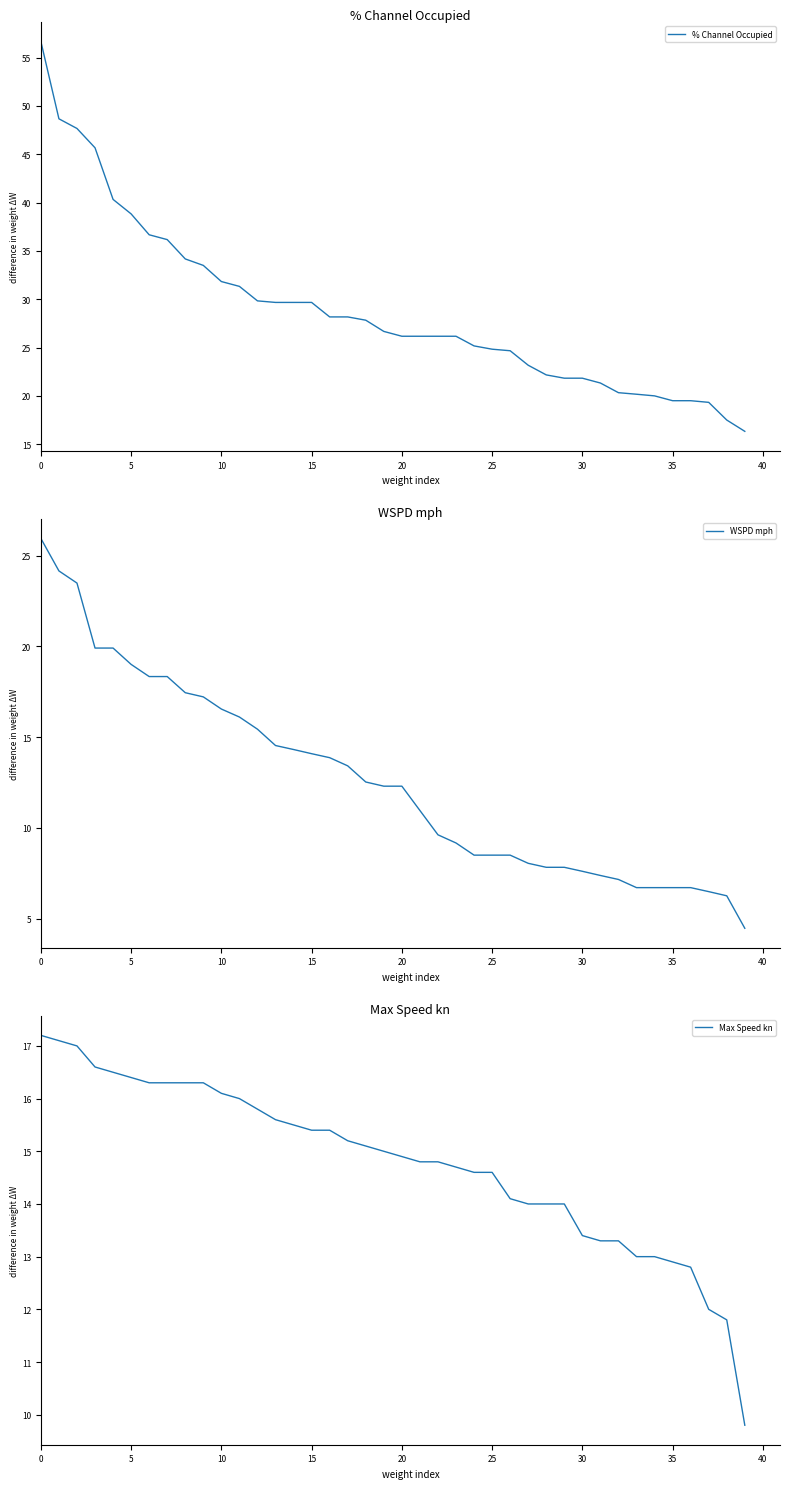

What is the highest value of the Max Speed kn series?

17.2